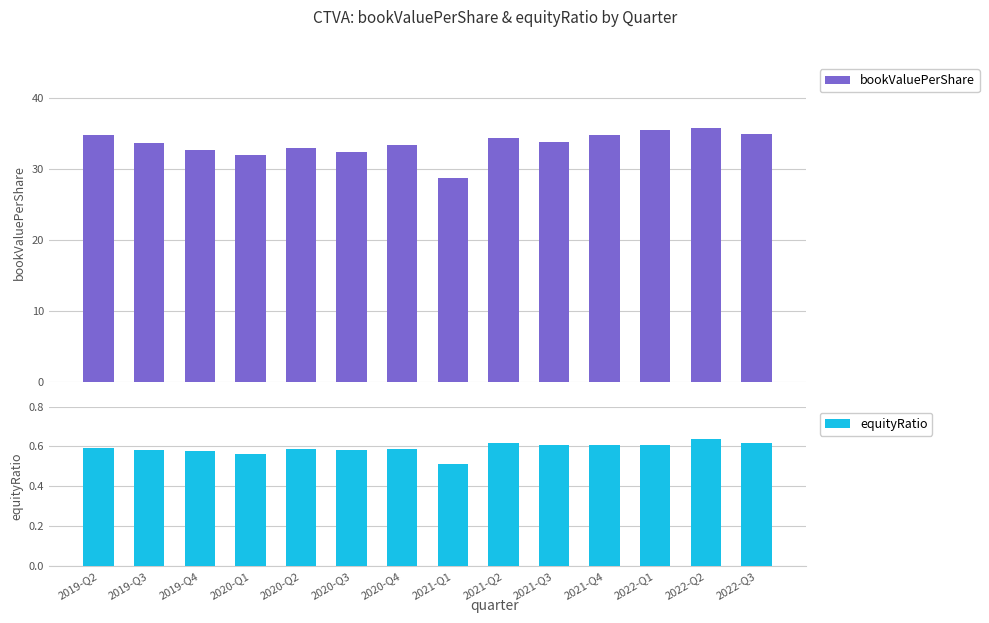

What is the value of the bookValuePerShare bar at the 6th from the left?

32.5